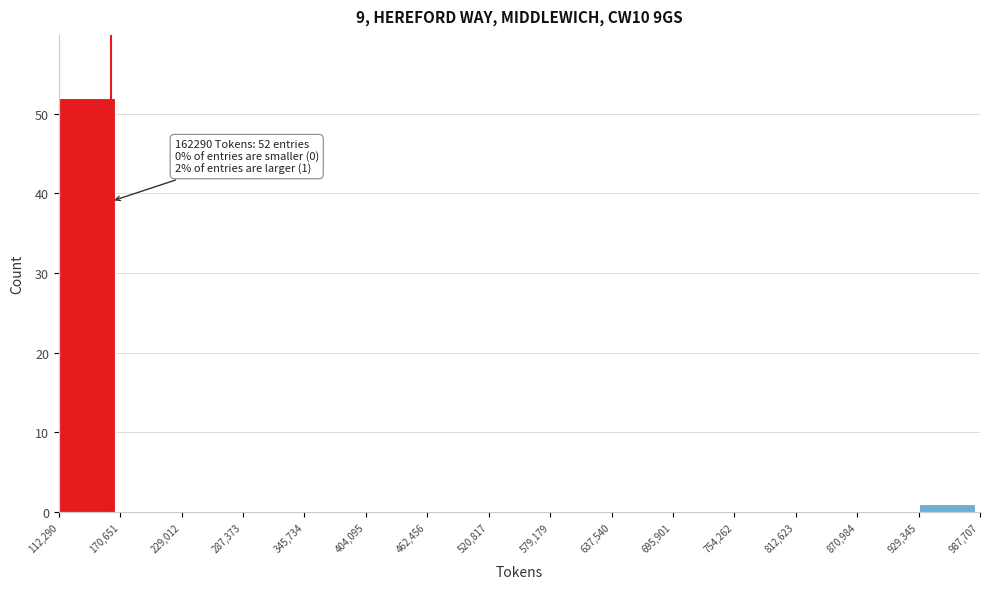

Which range on the x-axis has the tallest bar?

112,290 to 170,651